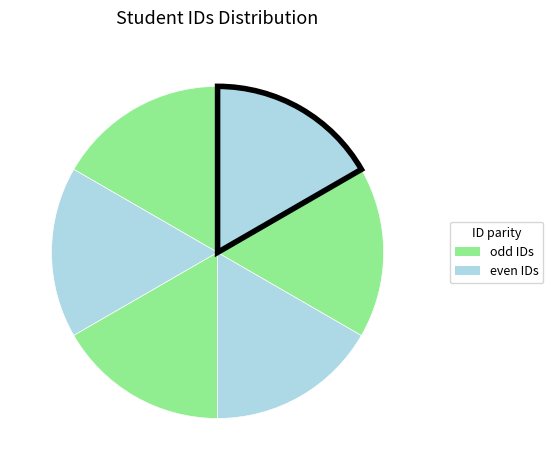

How many slices are in this pie chart?

6